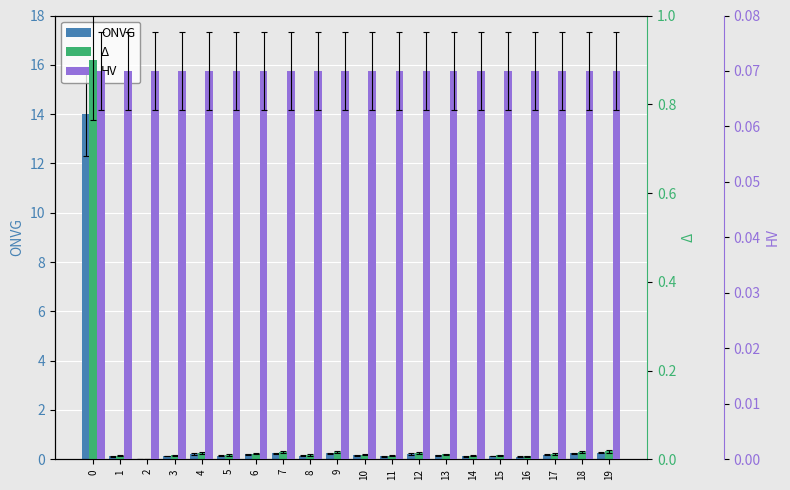

What are all the series names shown in the legend?

ONVG, Δ, HV